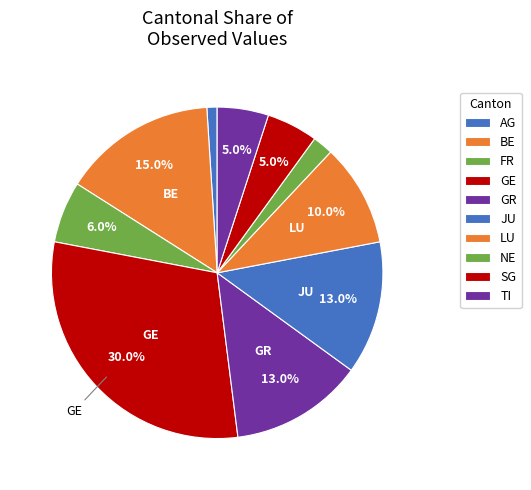

What is the smallest slice in the pie chart?

AG